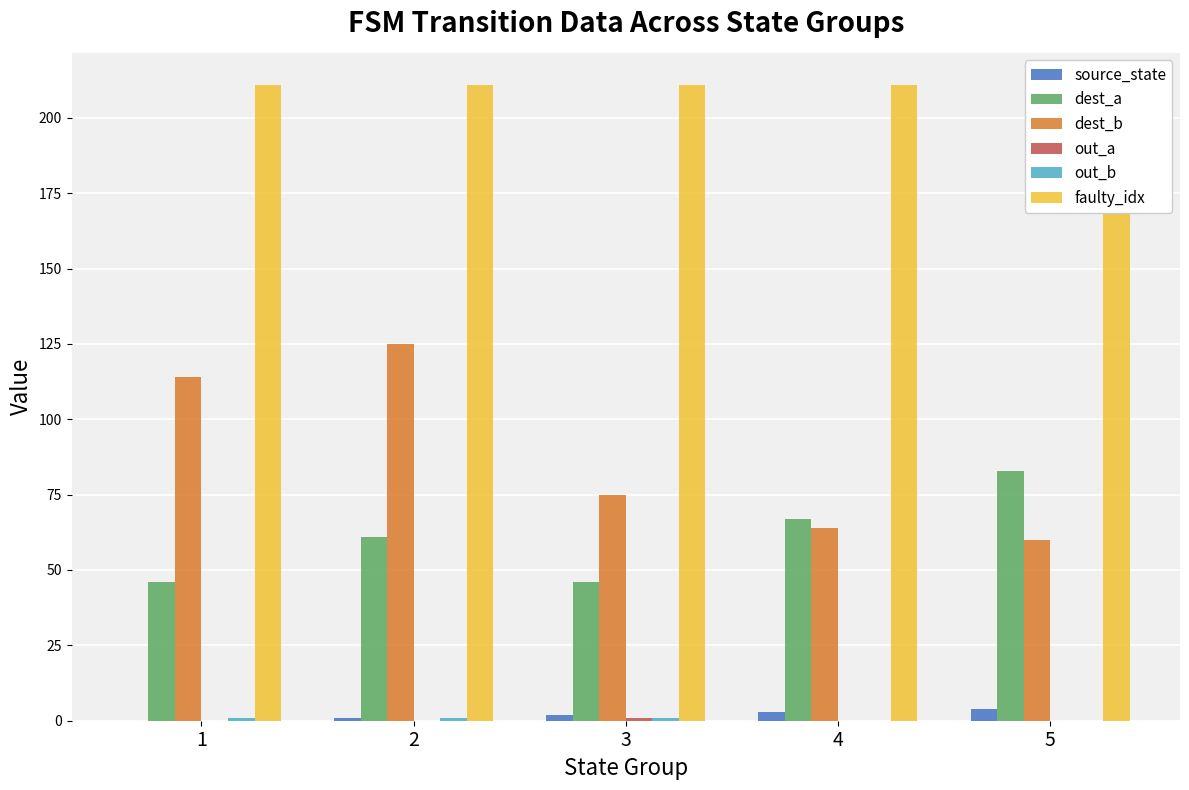

At which label is out_a closest to 0?

1